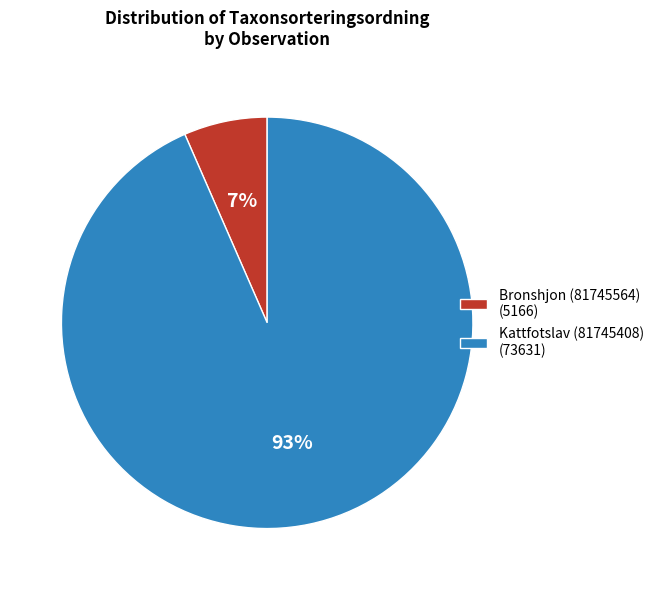

Combined, do Kattfotslav (81745408) (73631) and Bronshjon (81745564) (5166) account for over 50%?

Yes